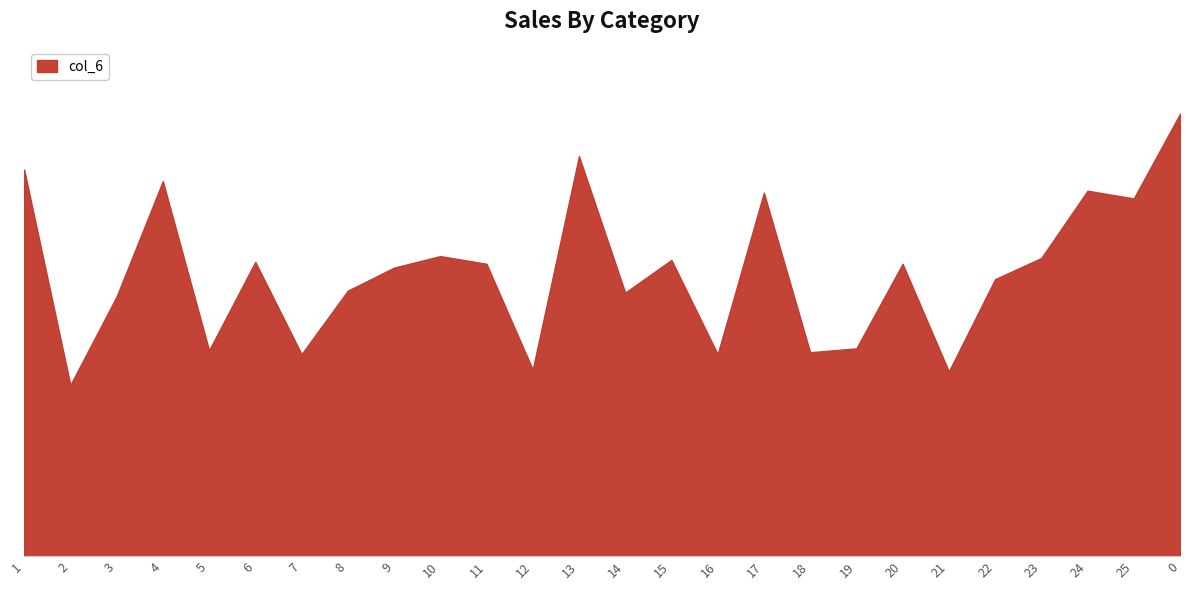

Does the chart have visible grid lines?

No